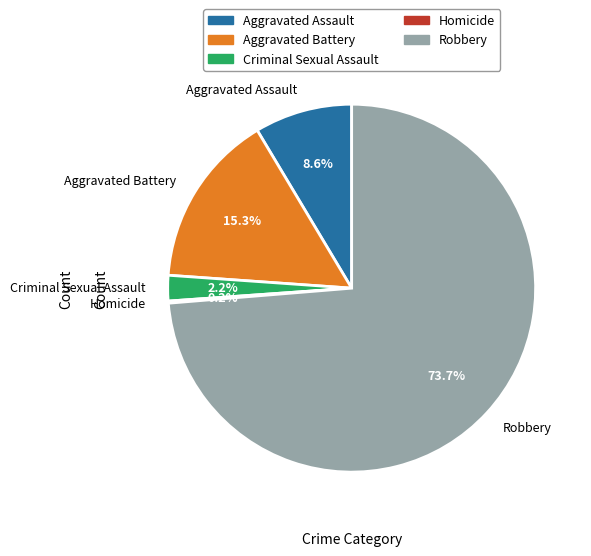

To the nearest percent, what portion does Aggravated Assault represent?

9%